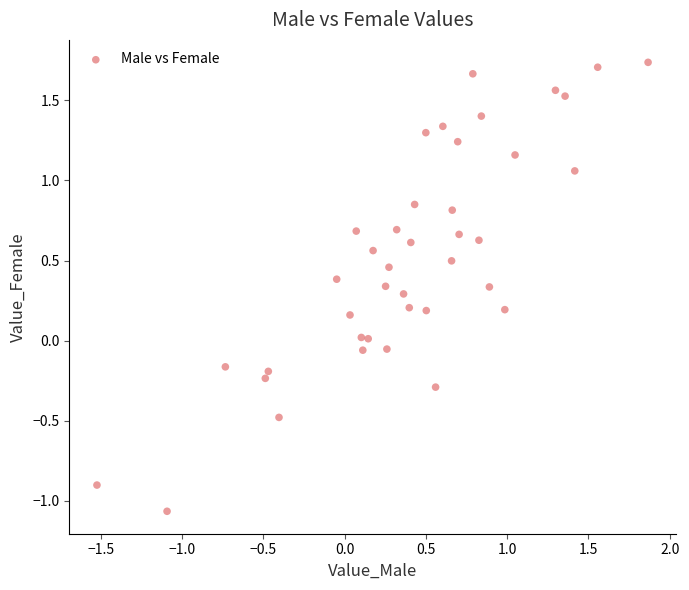

What is the range of Y values (max minus min)?

2.8